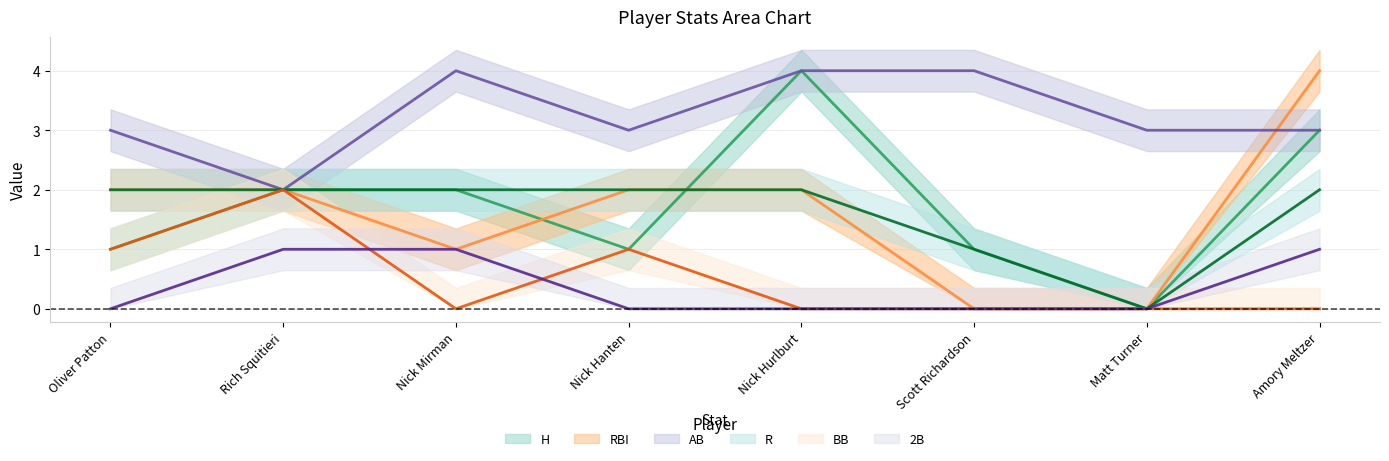

True or false: RBI has more than 2 interior local peaks.

False